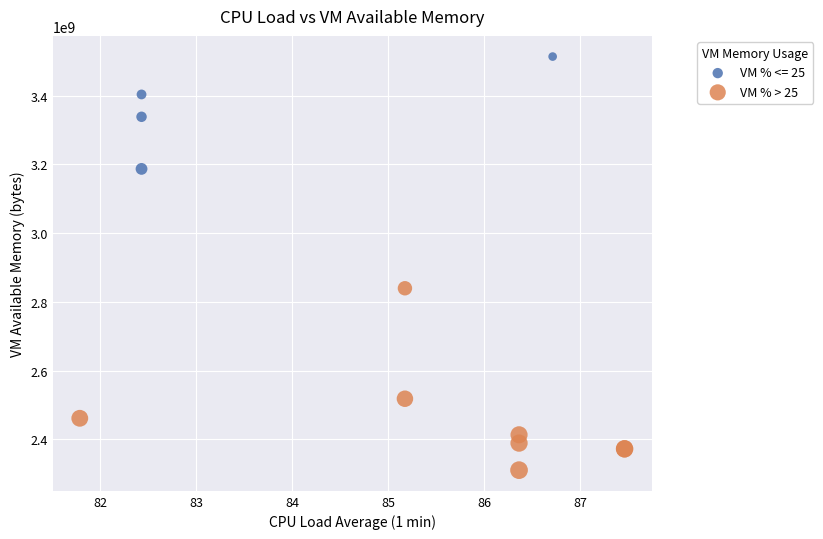

Which series reaches the maximum Y coordinate?

VM % <= 25